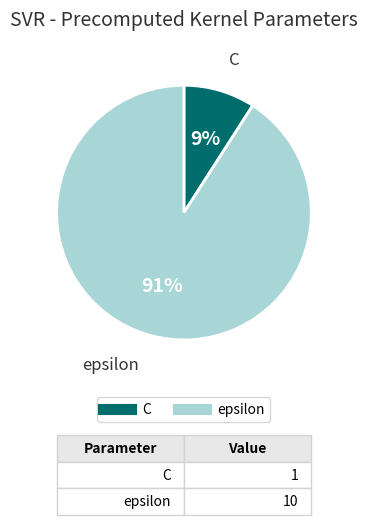

To the nearest percent, what is the combined percentage of C and epsilon?

100%